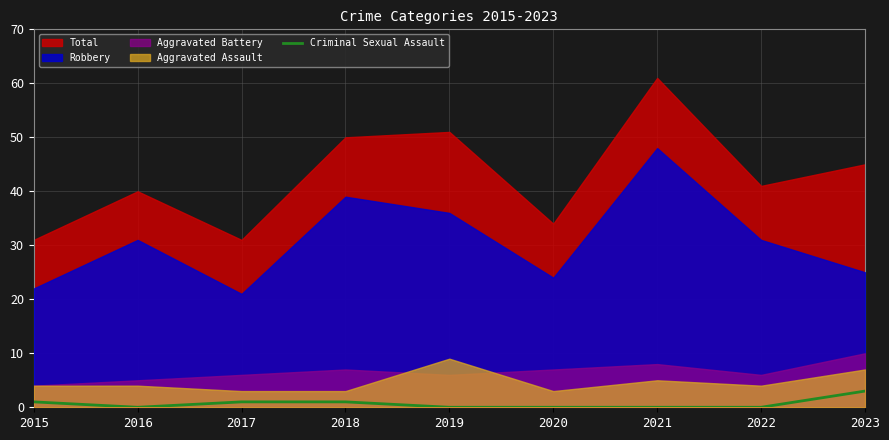

True or false: Criminal Sexual Assault has a value of 0 at 2021.

True